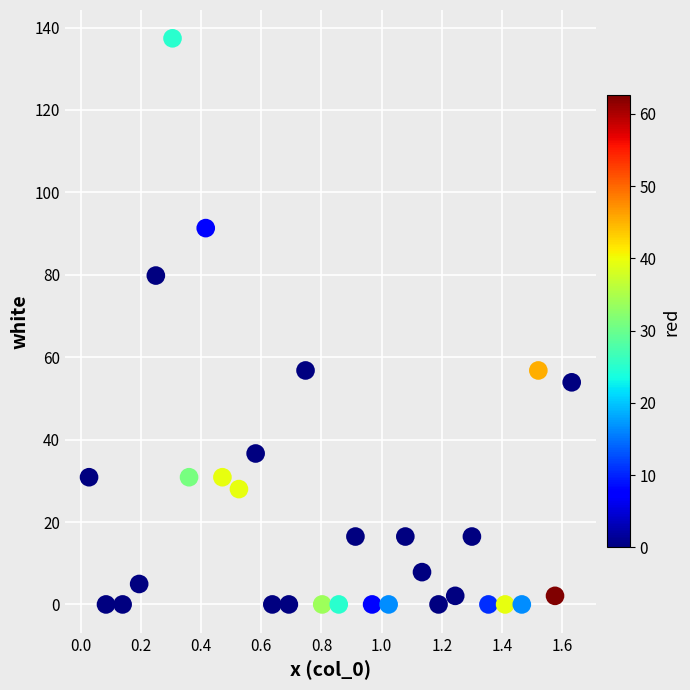

What is the range of Y values (max minus min)?

137.4